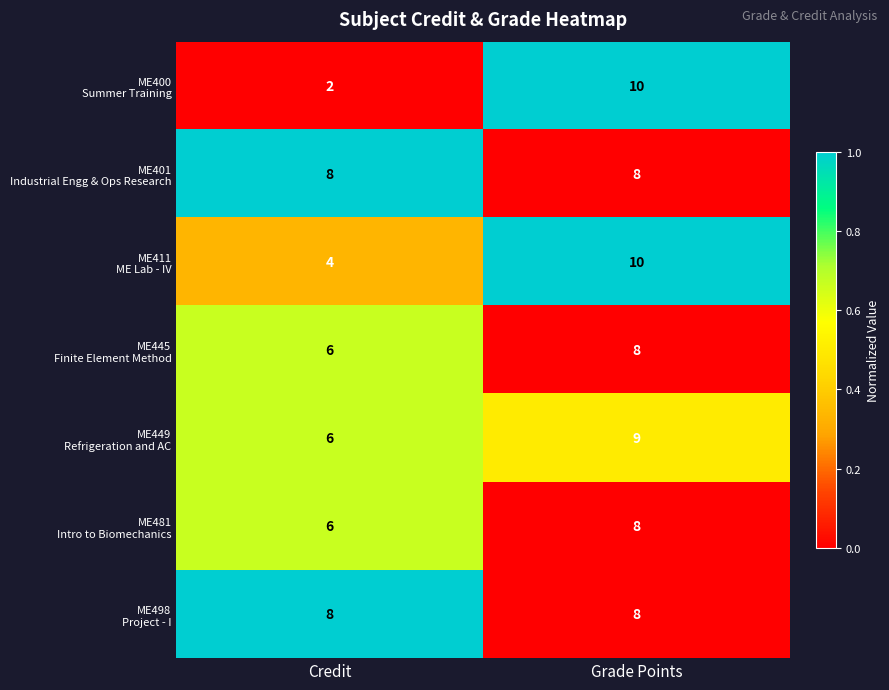

Which label corresponds to the smallest value in the chart?

Credit